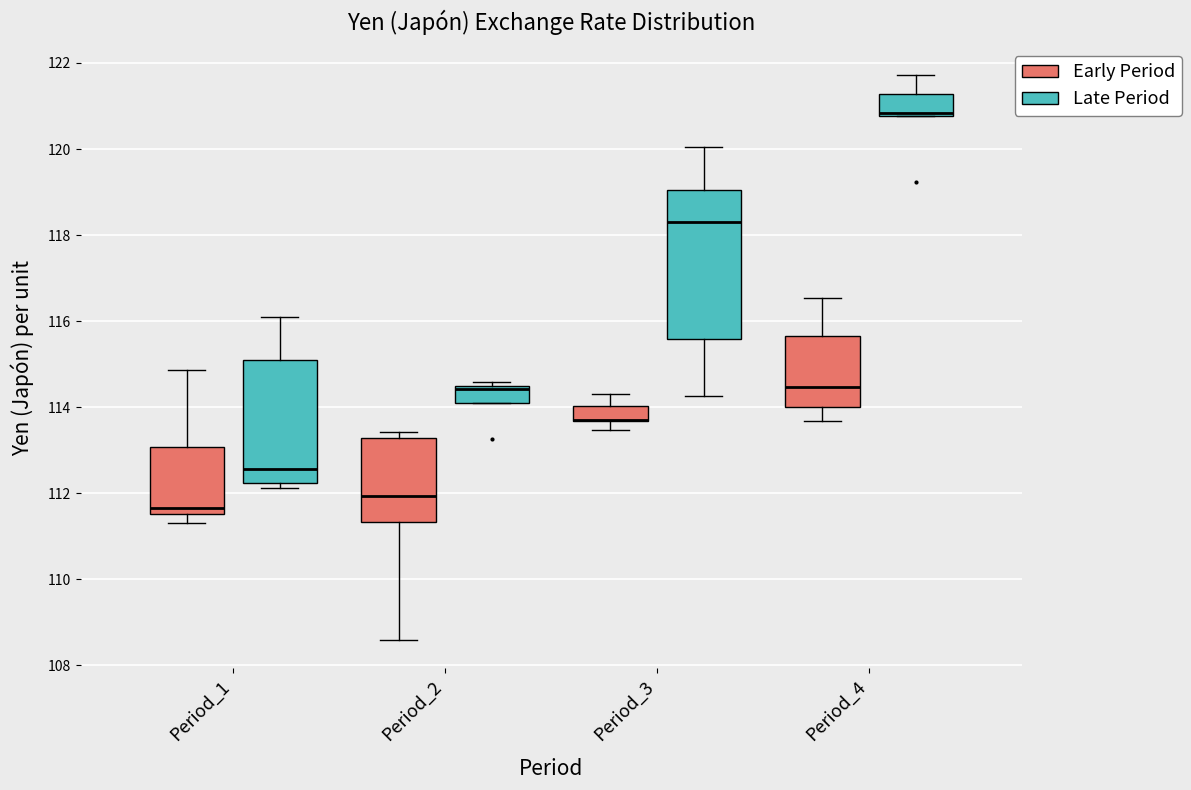

Which box is the tallest, from its lower edge to its upper edge?

Period_3 (Late Period)